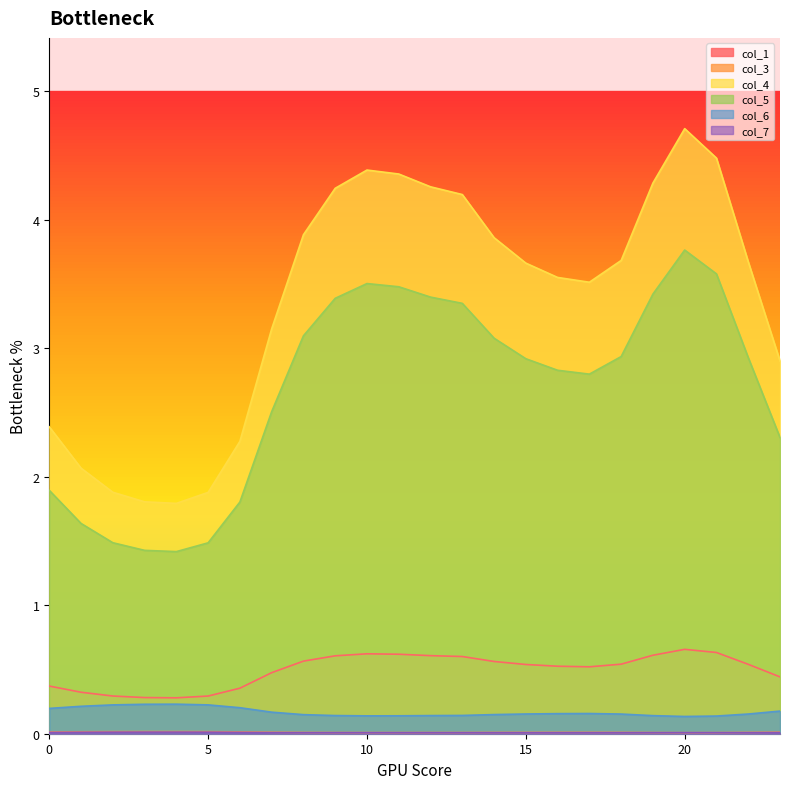

Rank the series by their maximum value, from lowest to highest.

col_7, col_3, col_6, col_1, col_5, col_4